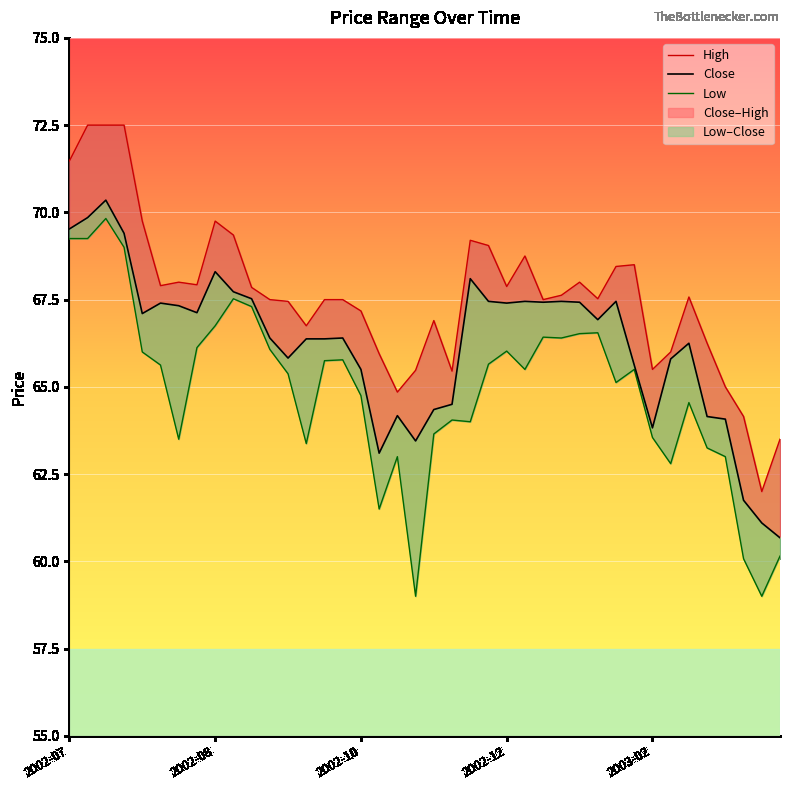

What is the average value of the Low series?

64.9